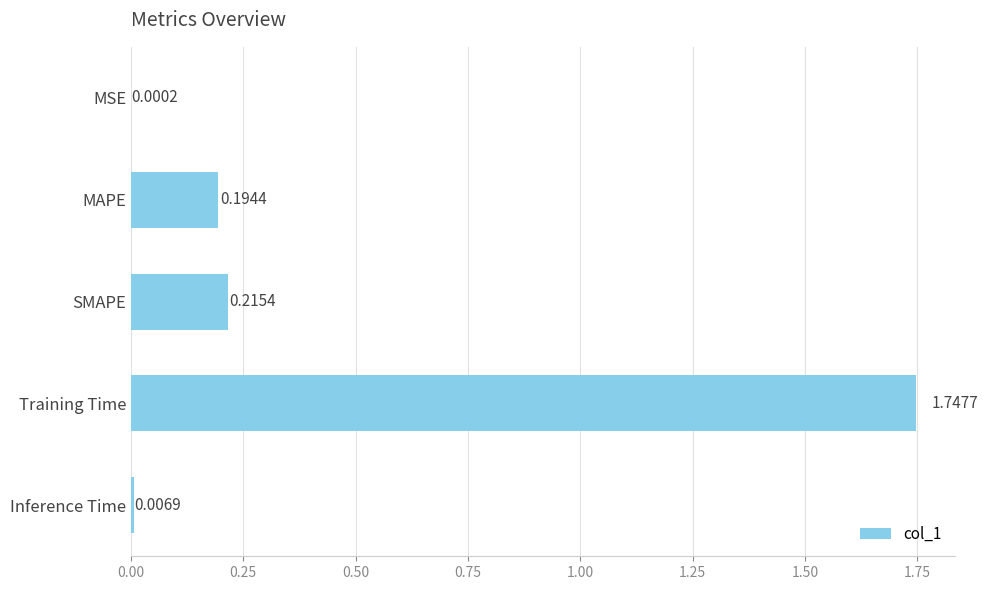

What is the sum of the values at SMAPE and MAPE?

0.4